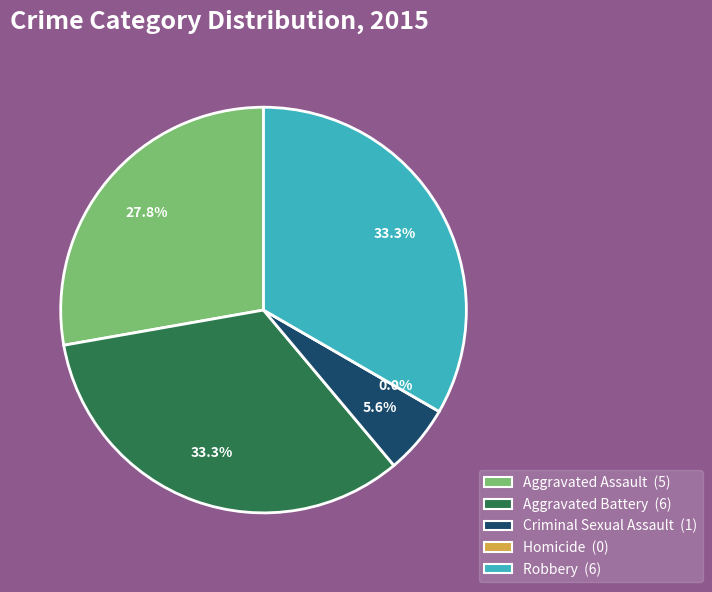

To the nearest percent, what is the combined percentage of Aggravated Assault and Aggravated Battery?

61%